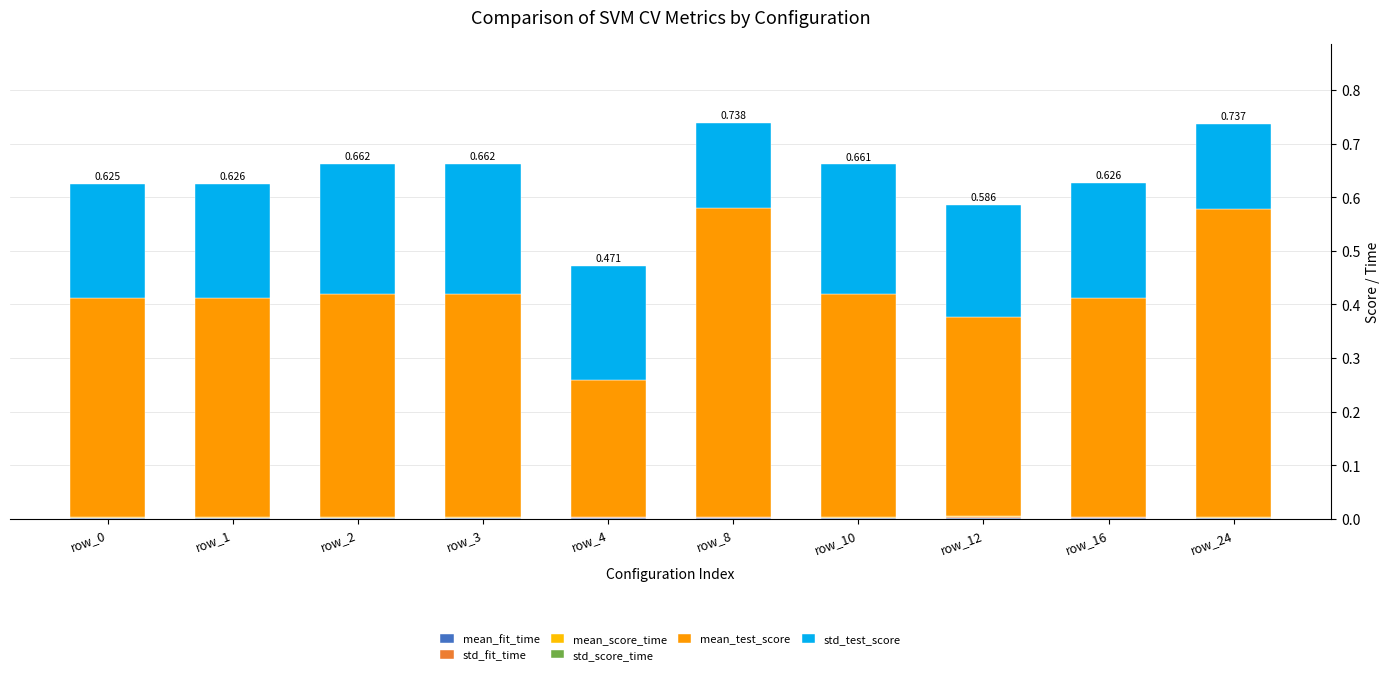

What is the total value across all series at row_0?

0.6